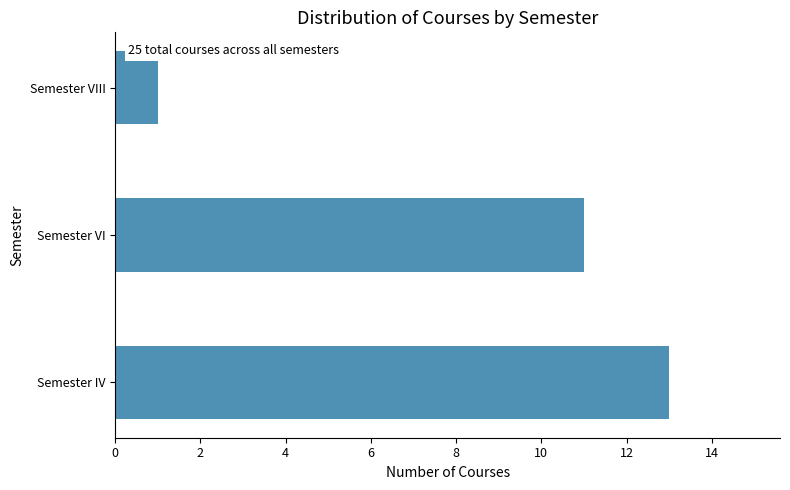

Reading bottom to top, what are all the values shown in this chart?

13	11	1